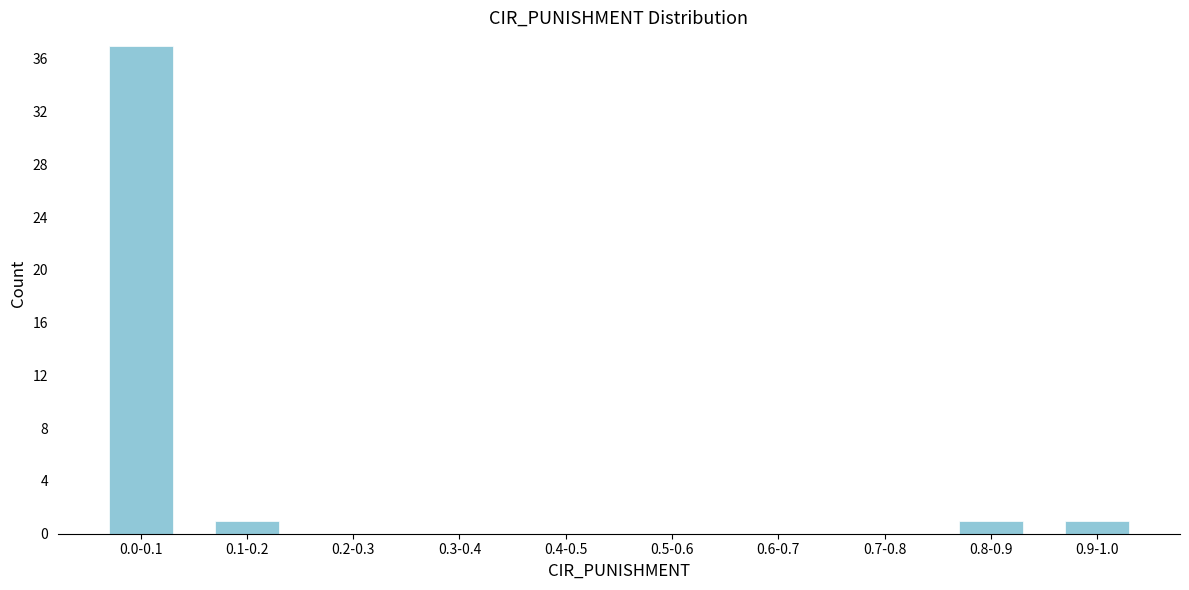

Reading right to left, extract all data points from this chart.

0.9-1.0=1	0.8-0.9=1	0.7-0.8=0	0.6-0.7=0	0.5-0.6=0	0.4-0.5=0	0.3-0.4=0	0.2-0.3=0	0.1-0.2=1	0.0-0.1=37